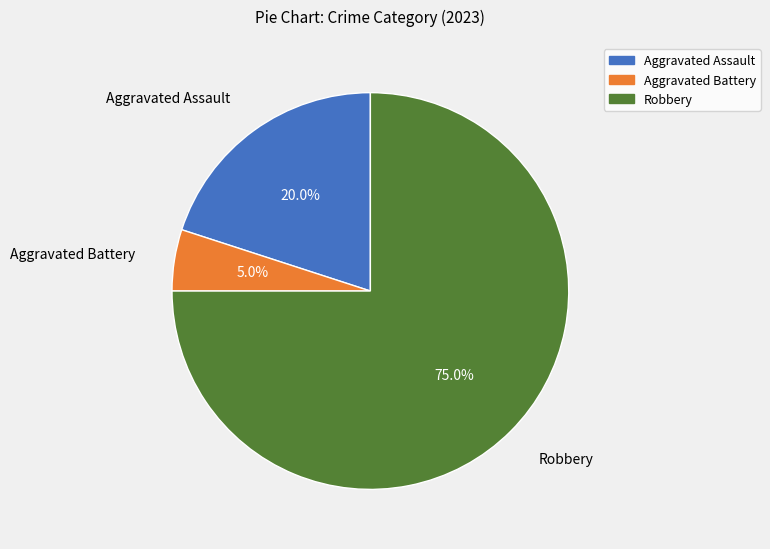

Is the sum of Aggravated Assault and Aggravated Battery greater than half?

No